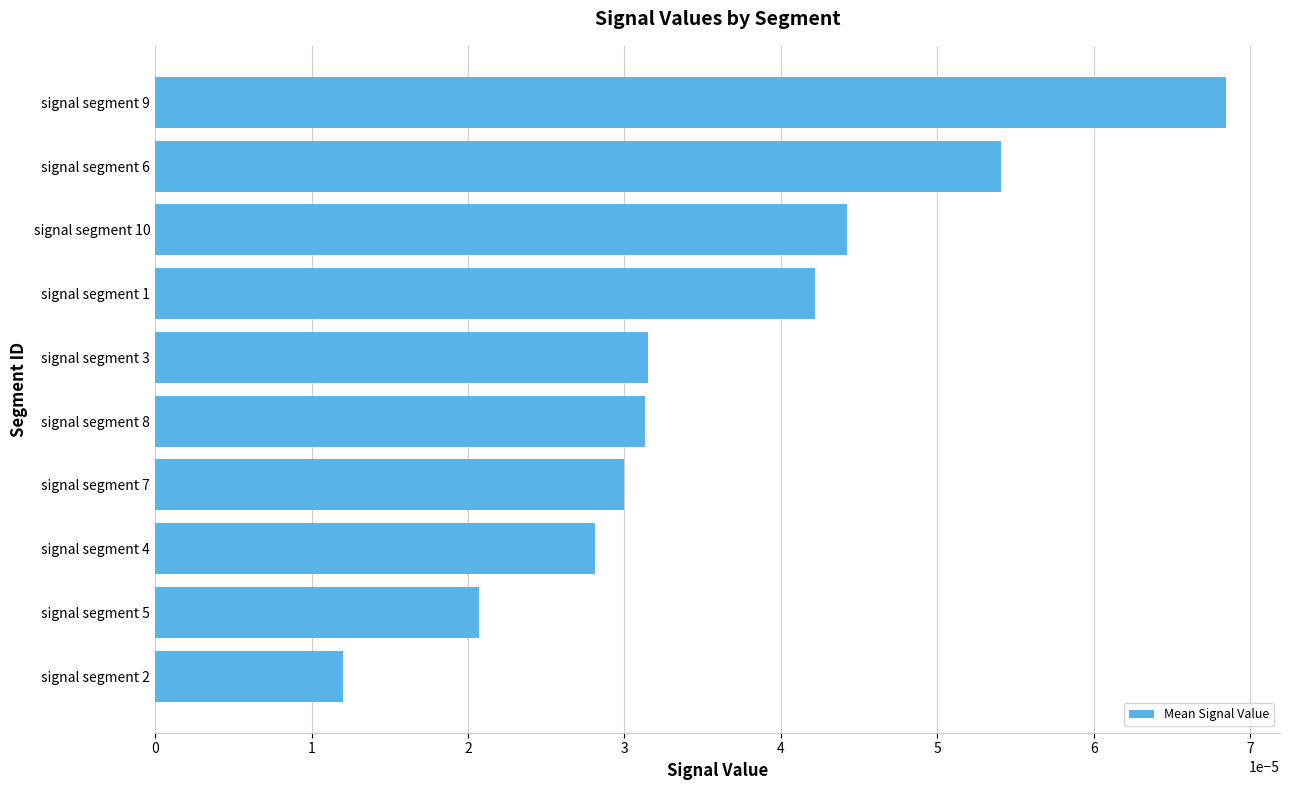

Which category has the highest value across all series?

signal segment 9